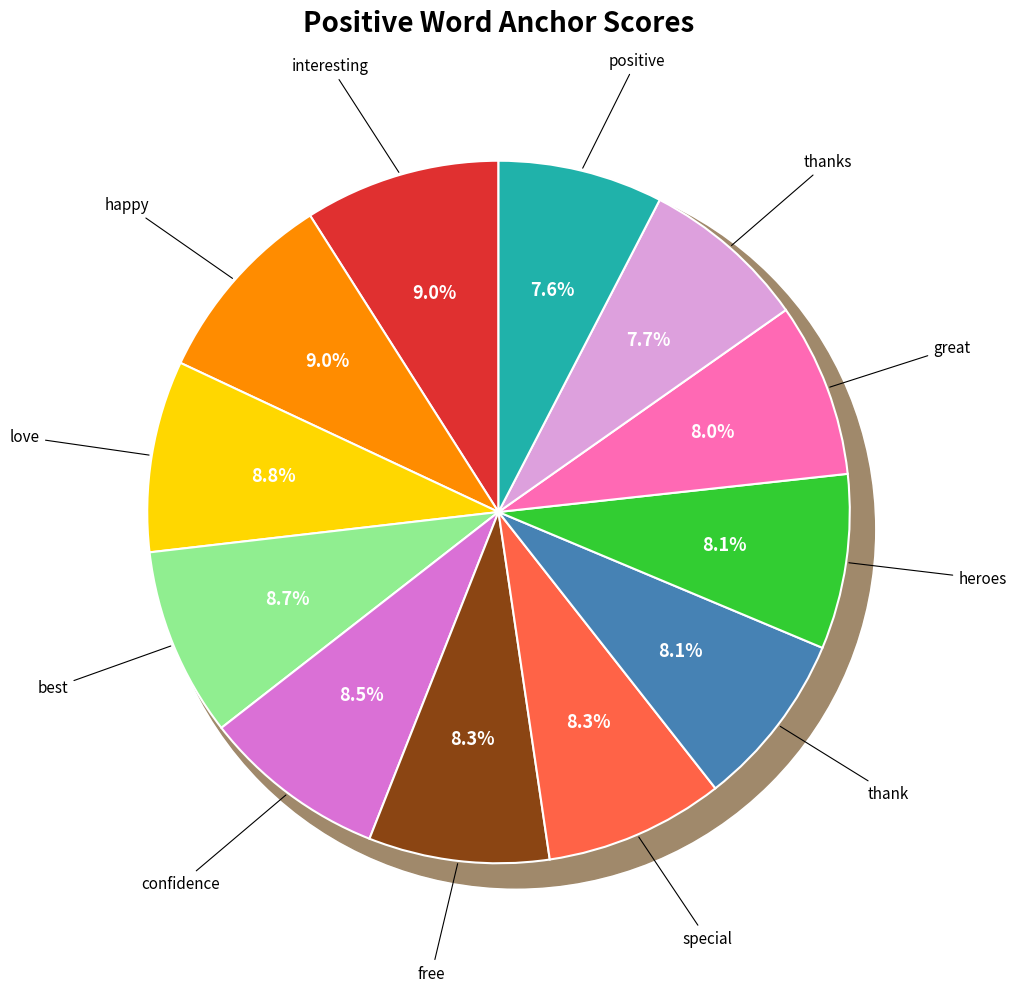

What percentage is the heroes slice, to the nearest percent?

8%